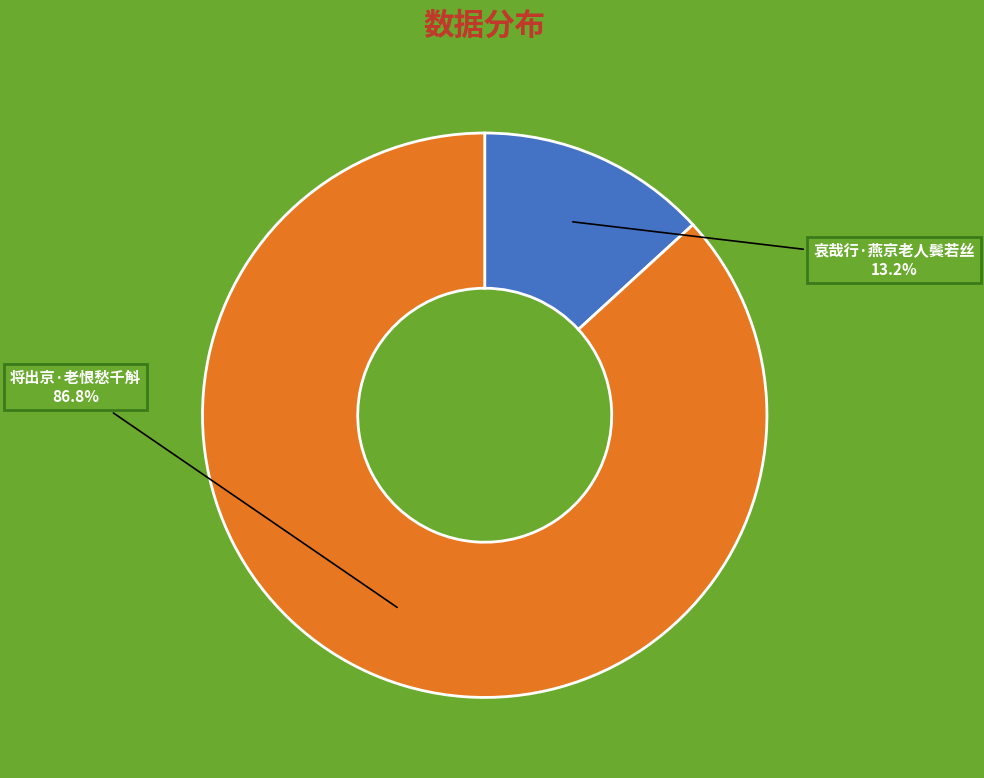

Rank the categories by value from highest to lowest.

将出京·老恨愁千斛, 哀哉行·燕京老人鬓若丝